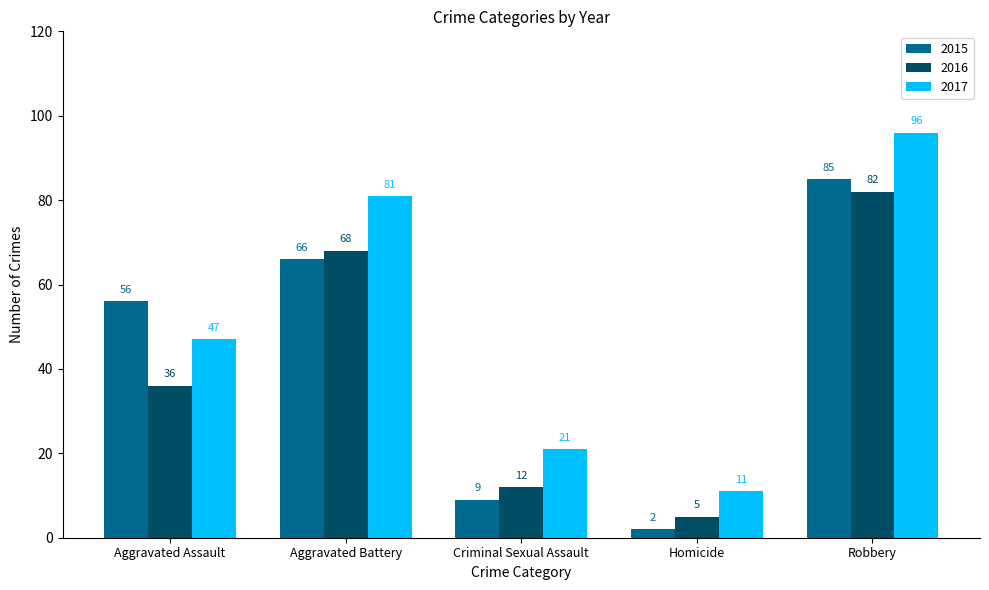

How many bars are there in total?

15